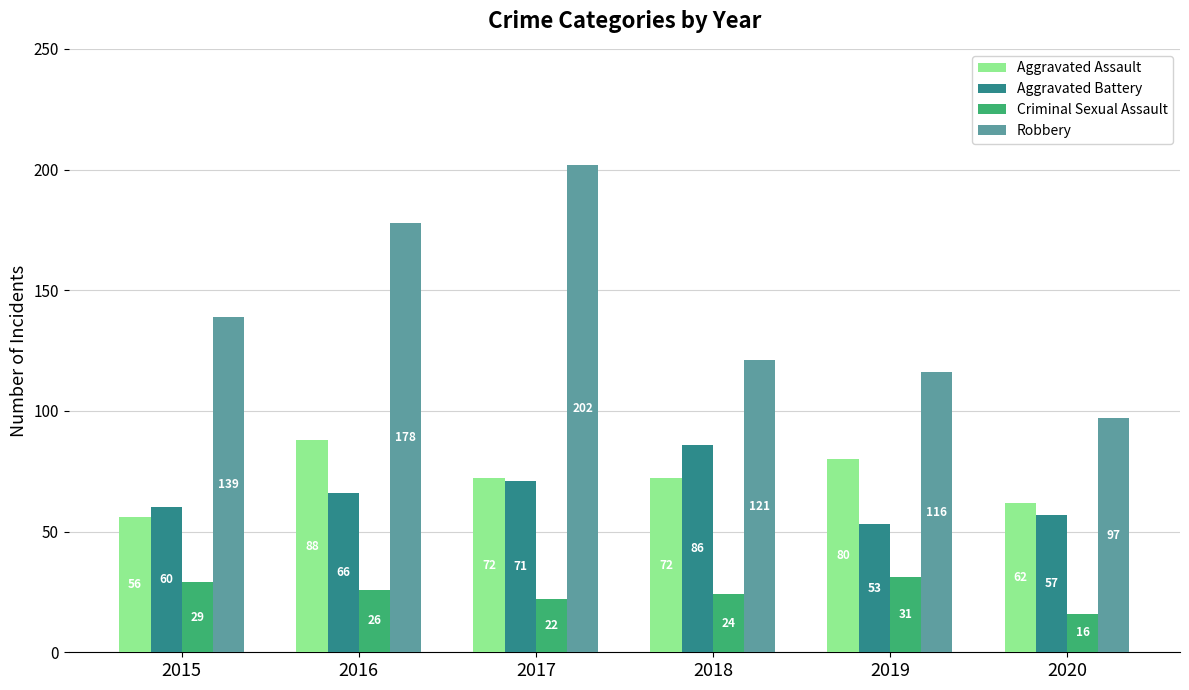

How many data points in Aggravated Assault are less than 72?

2